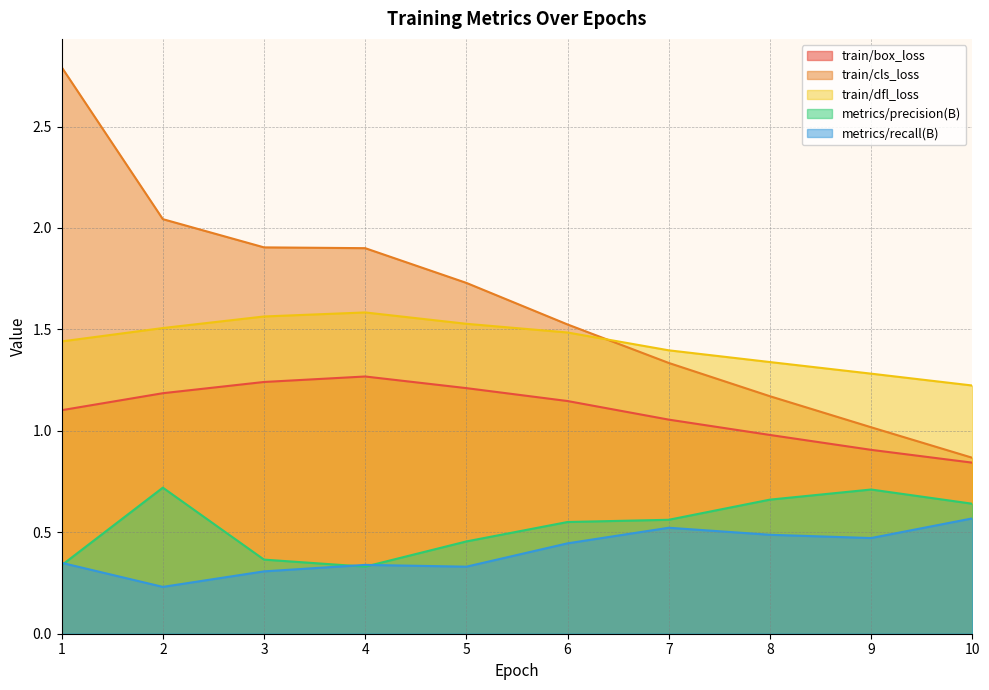

Count the number of data series in this chart.

5